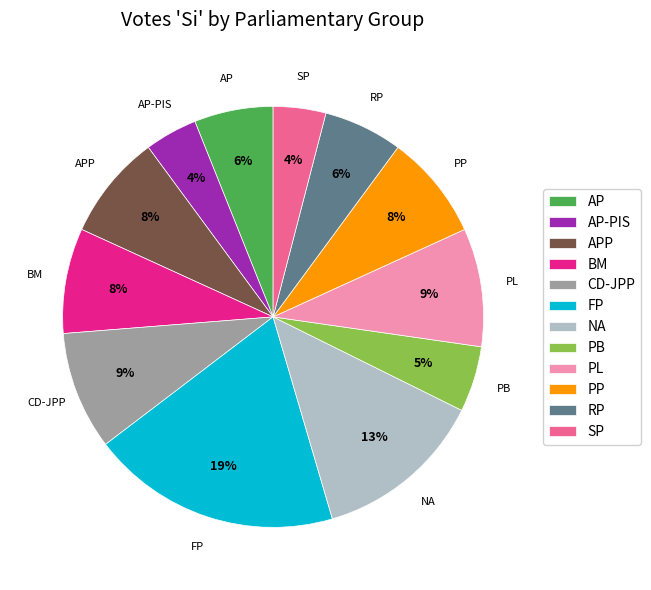

Does any single category account for the majority?

No